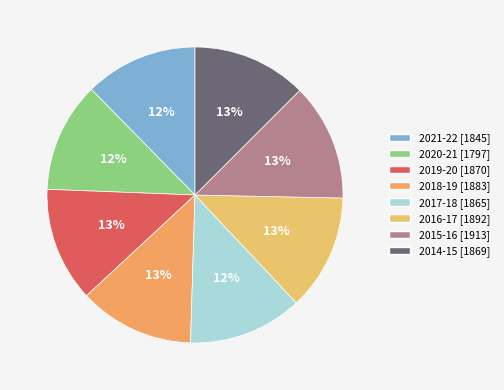

Is 2014-15 the majority of the pie?

No